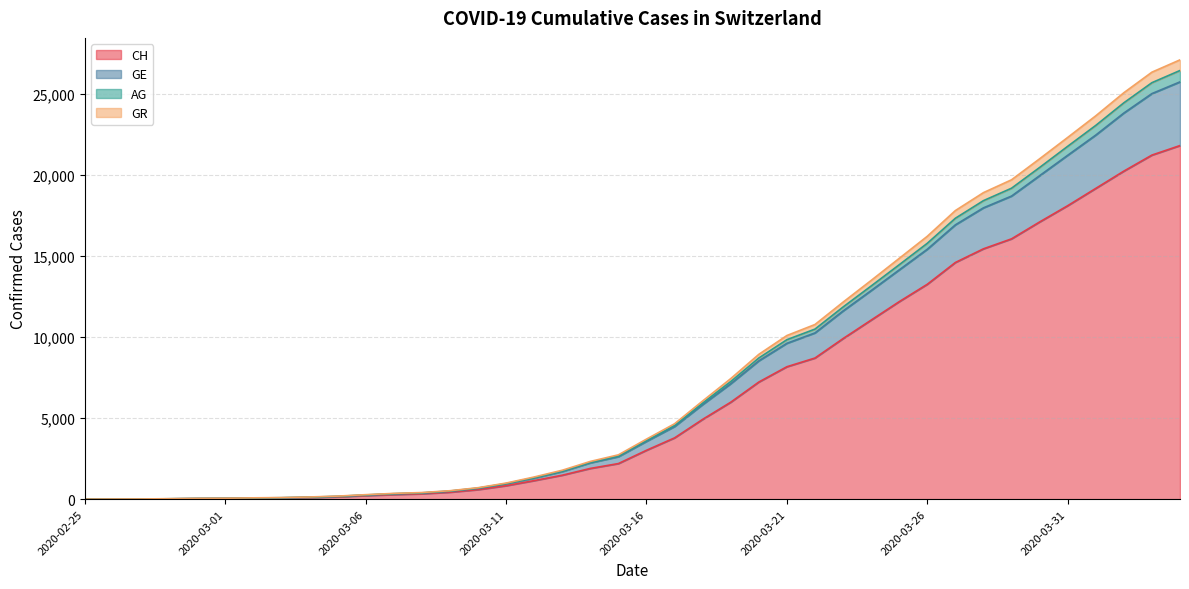

Where does the AG series first go above 3705?

2020-03-17